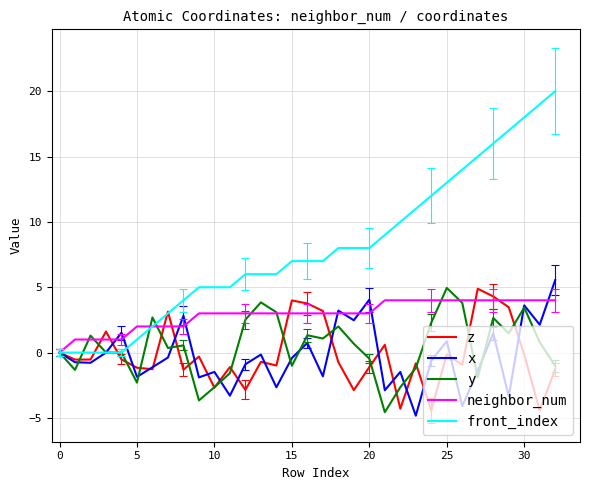

What is the minimum value for y?

-4.6